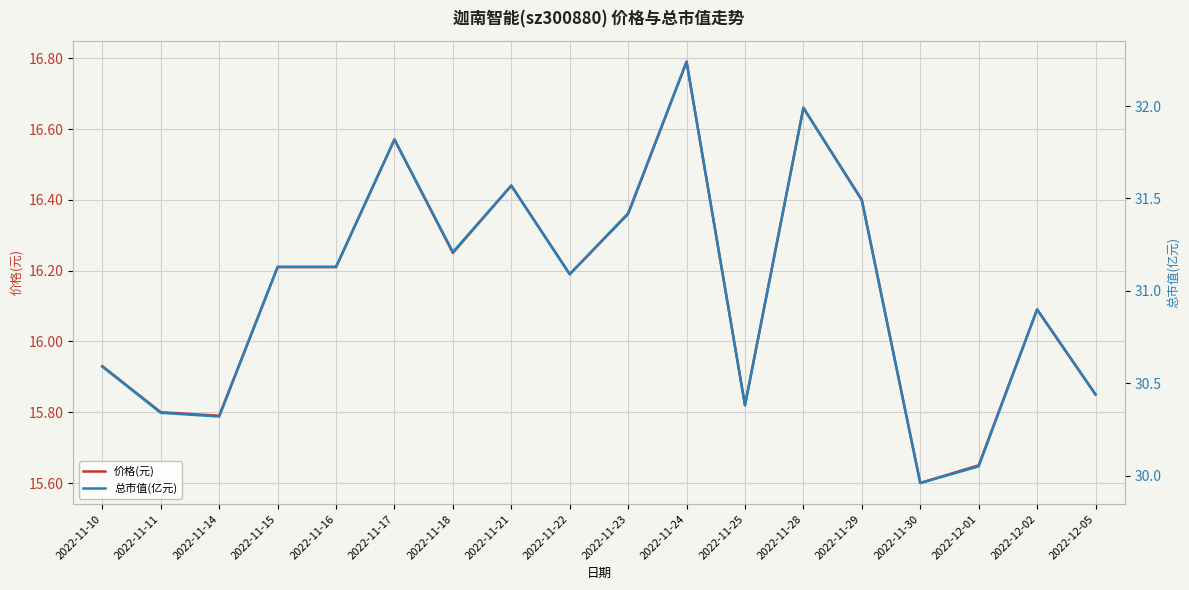

True or false: 价格(元) and 总市值(亿元) intersect in this chart.

False